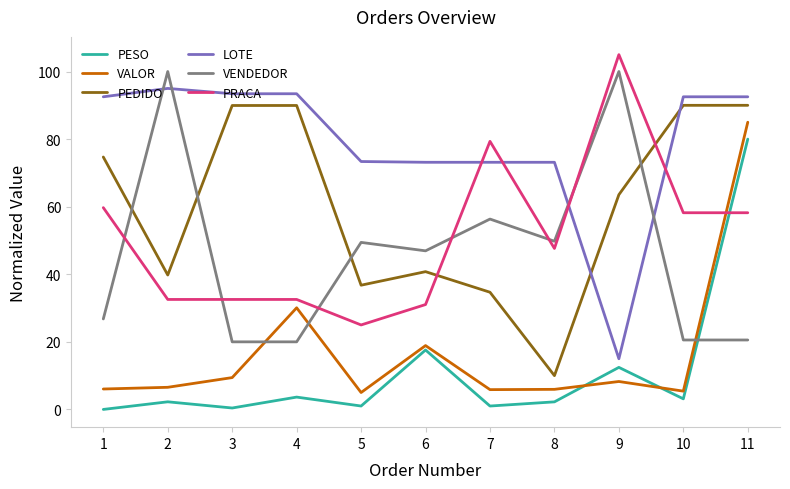

Where is the first local maximum for VALOR?

4